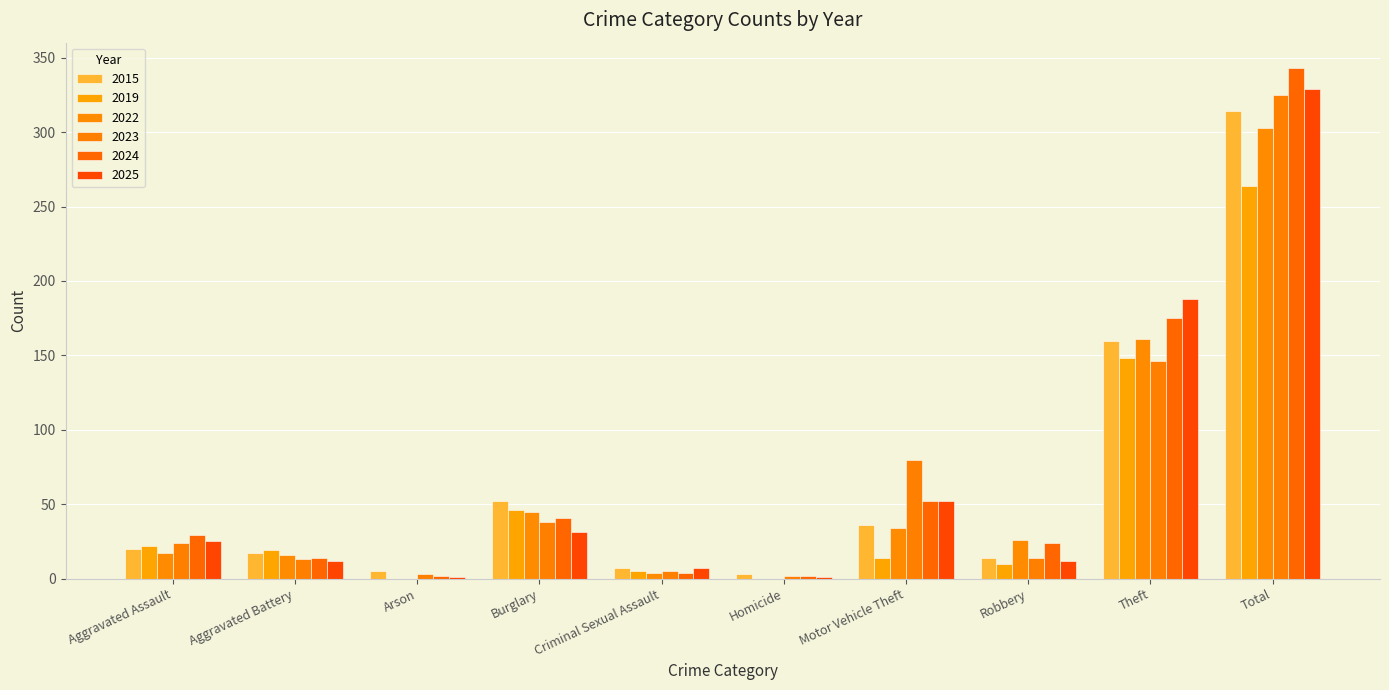

At which category is the sum across all series the highest?

Total